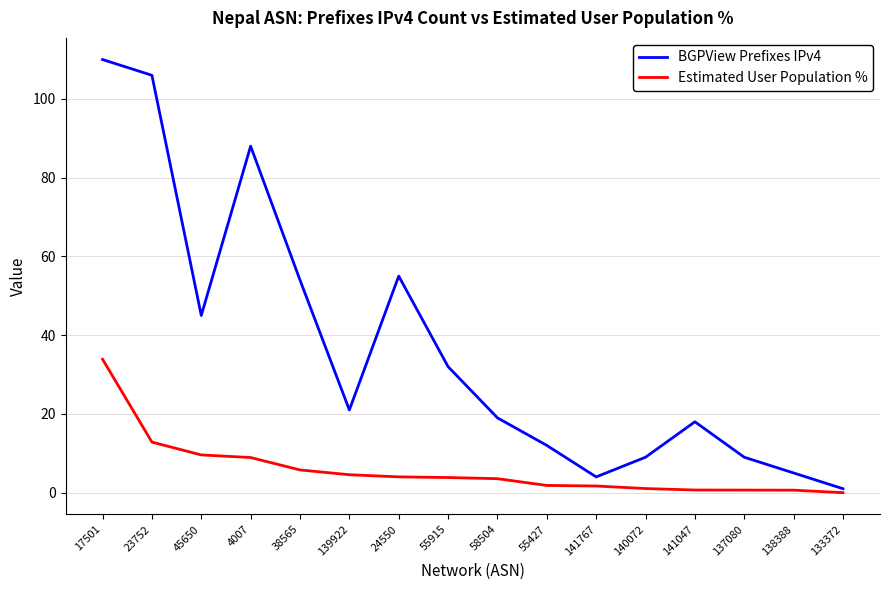

What position from the right is 24550?

10